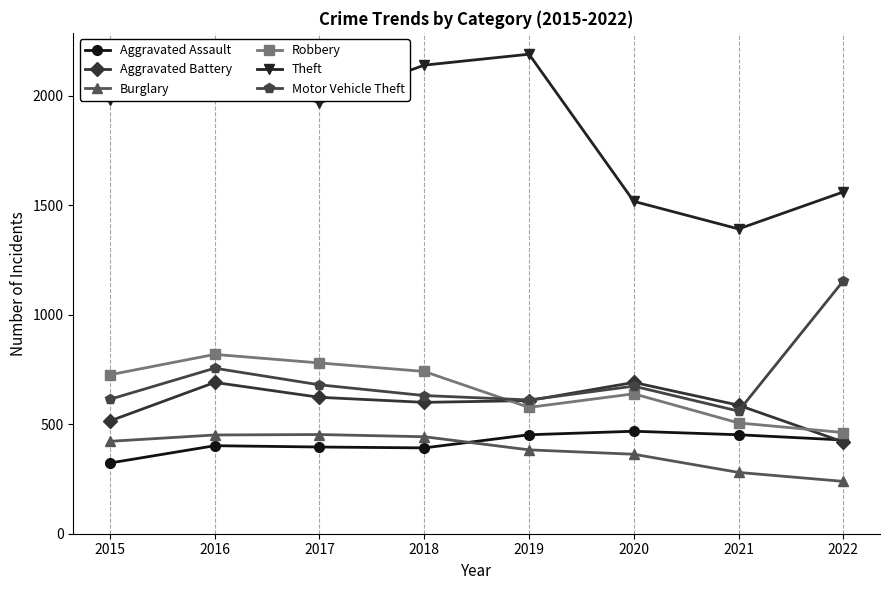

What is the difference between the Theft values at 2018 and 2021?

748